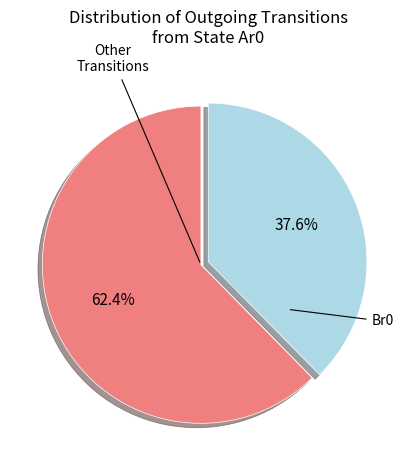

Does any single category account for the majority?

Yes